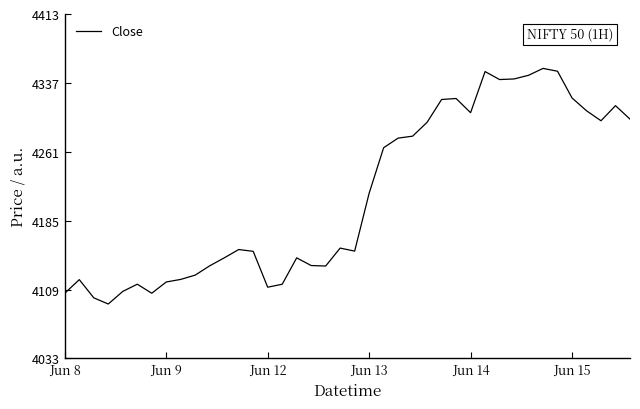

What is the maximum value shown in the chart?

4353.0